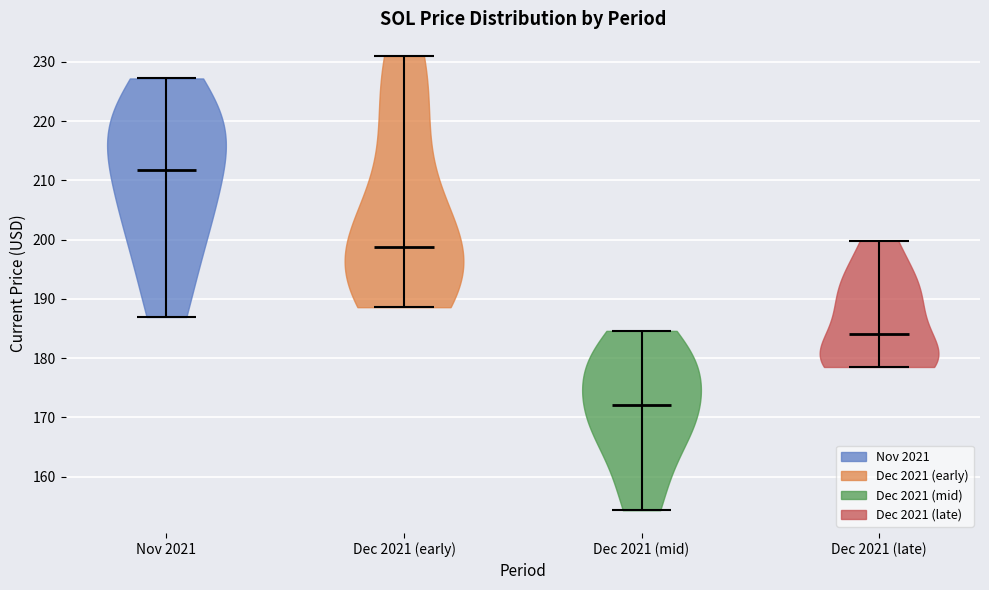

What is the highest point the violin for Dec 2021 (mid) reaches on the y-axis? The values are not printed on the chart, so give them approximately, as read against the axis.

185